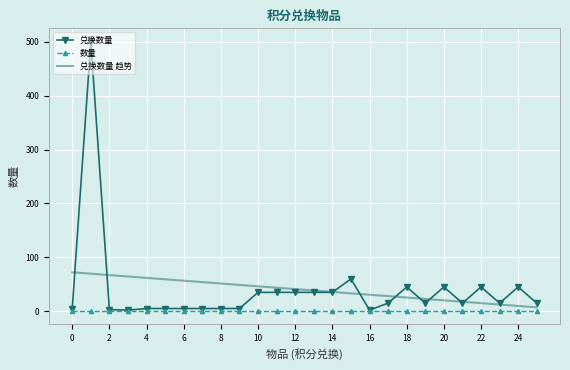

True or false: 兑换数量 趋势 and 数量 intersect in this chart.

False